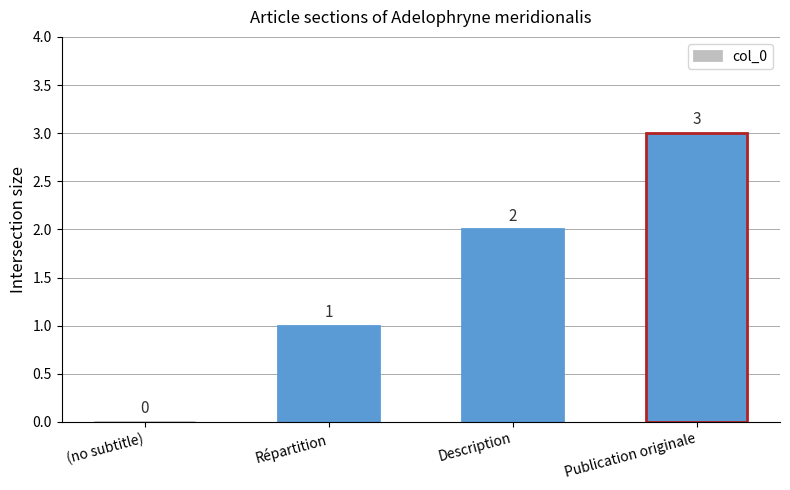

What is the maximum value shown in the chart?

3